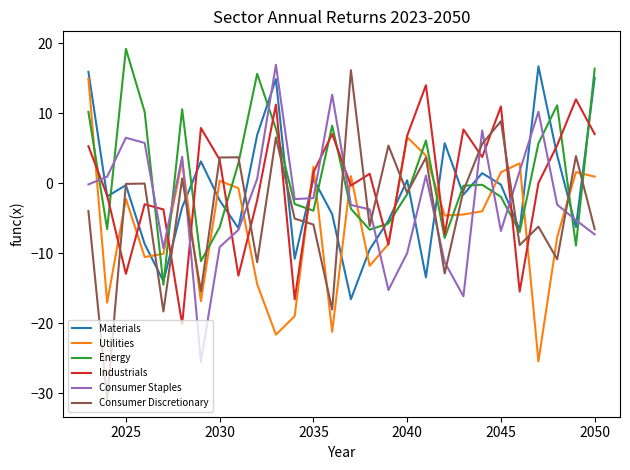

Which series has the largest range (max minus min)?

Consumer Discretionary